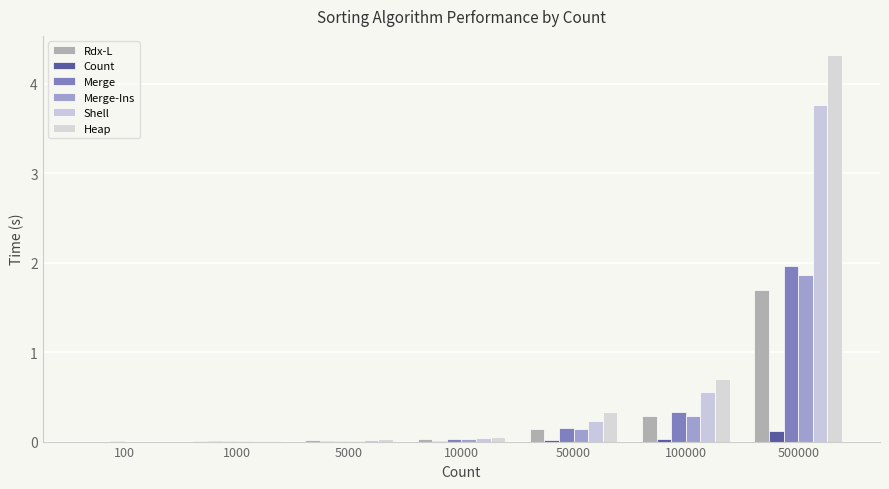

How many groups of bars are there?

7